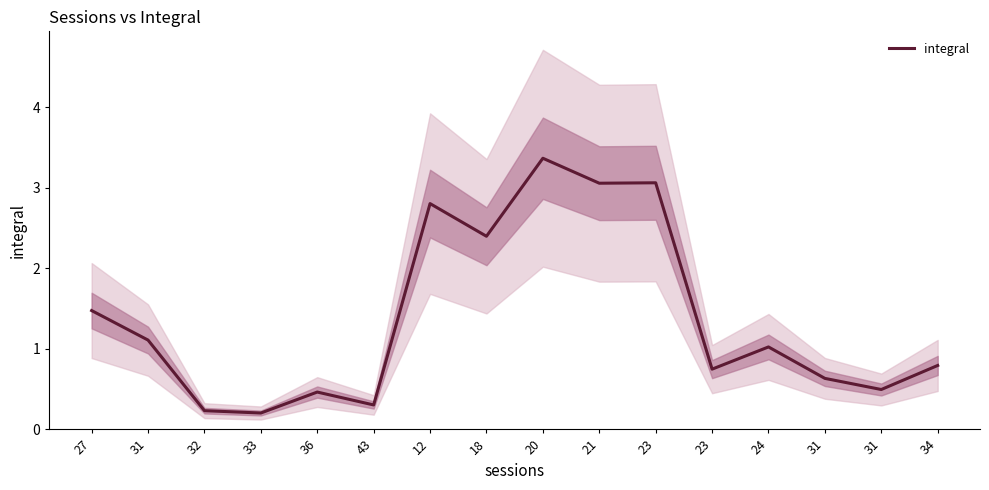

Is it true that the value at 32 is 0.2?

True